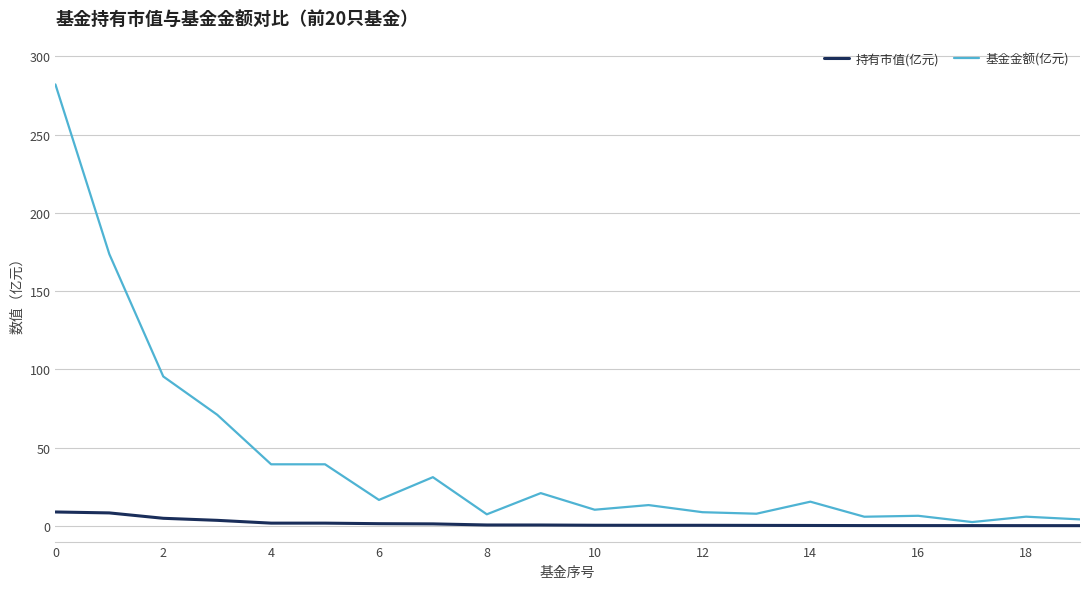

Which series has the widest spread of values?

基金金额(亿元)